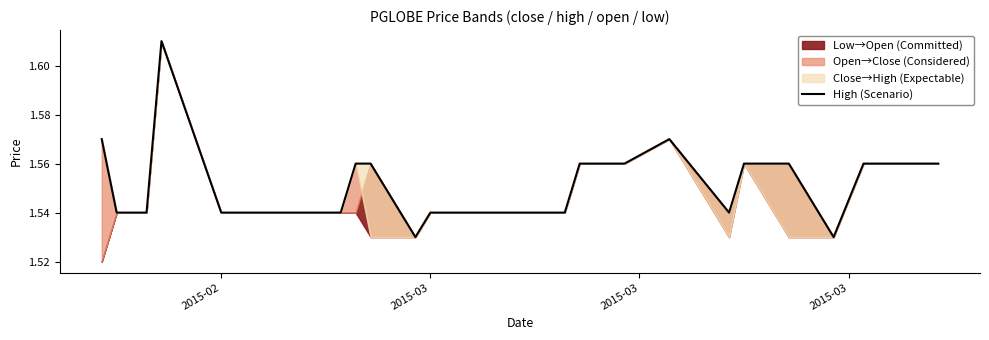

How many points are lower than both their immediate neighbors (excluding endpoints)?

3